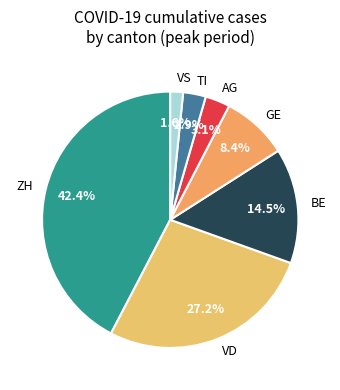

Between TI and GE, which is larger?

GE